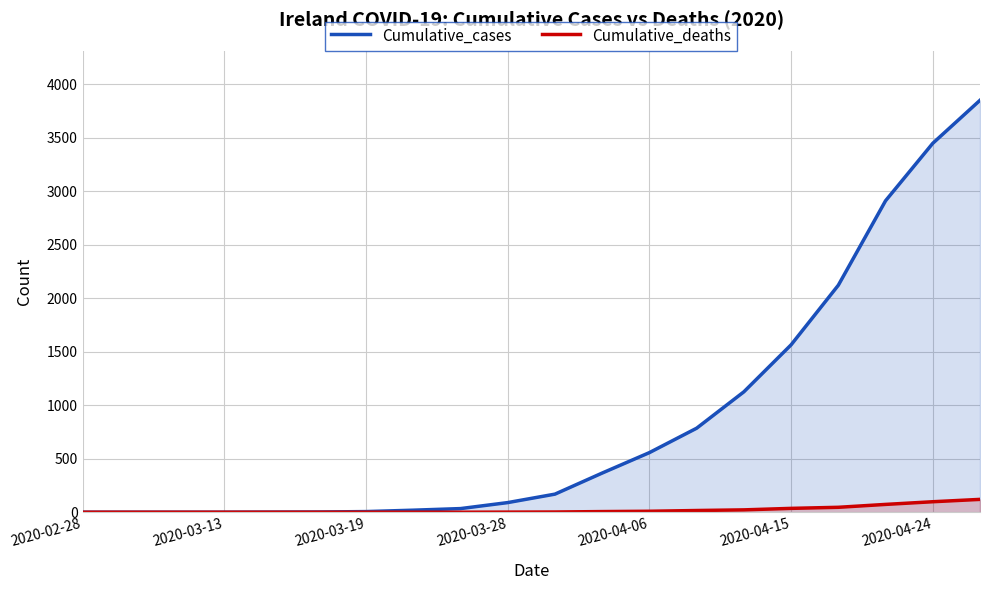

At 2020-04-24, list the series in order from smallest to largest.

Cumulative_deaths, Cumulative_cases